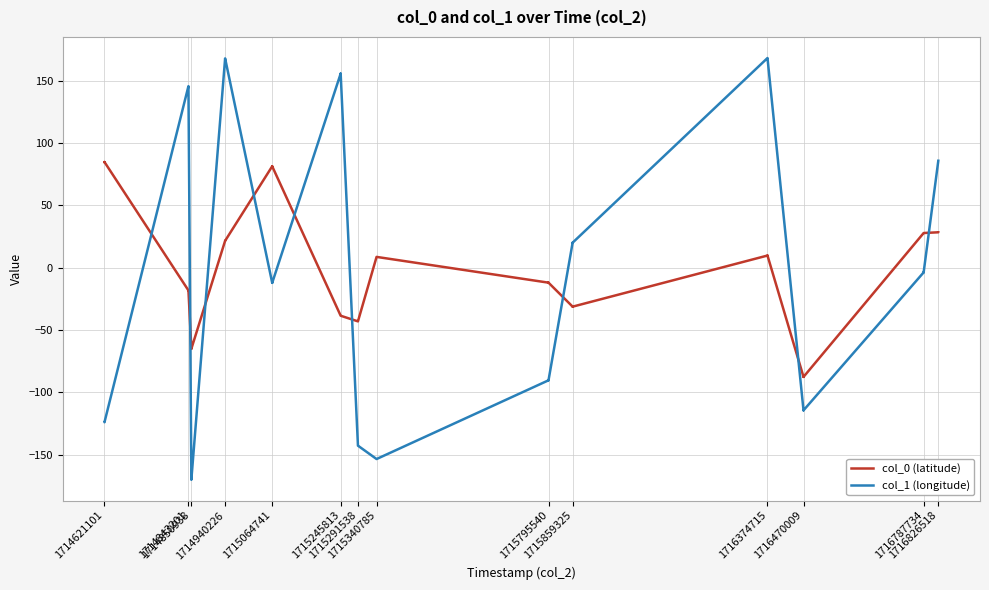

Which series has the largest range (max minus min)?

col_1 (longitude)